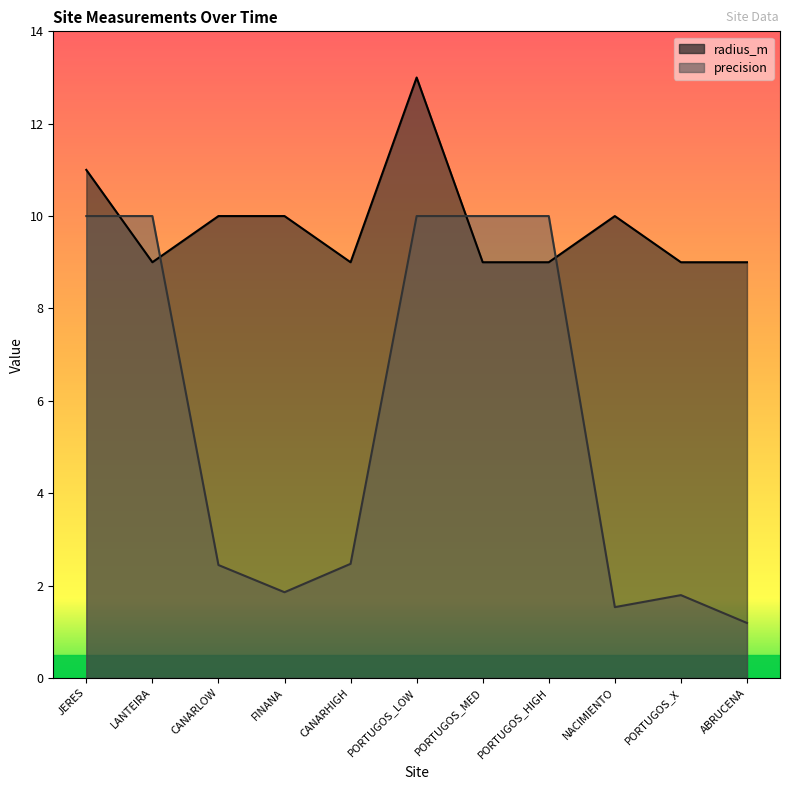

What is the total value across all series at CANARHIGH?

11.5